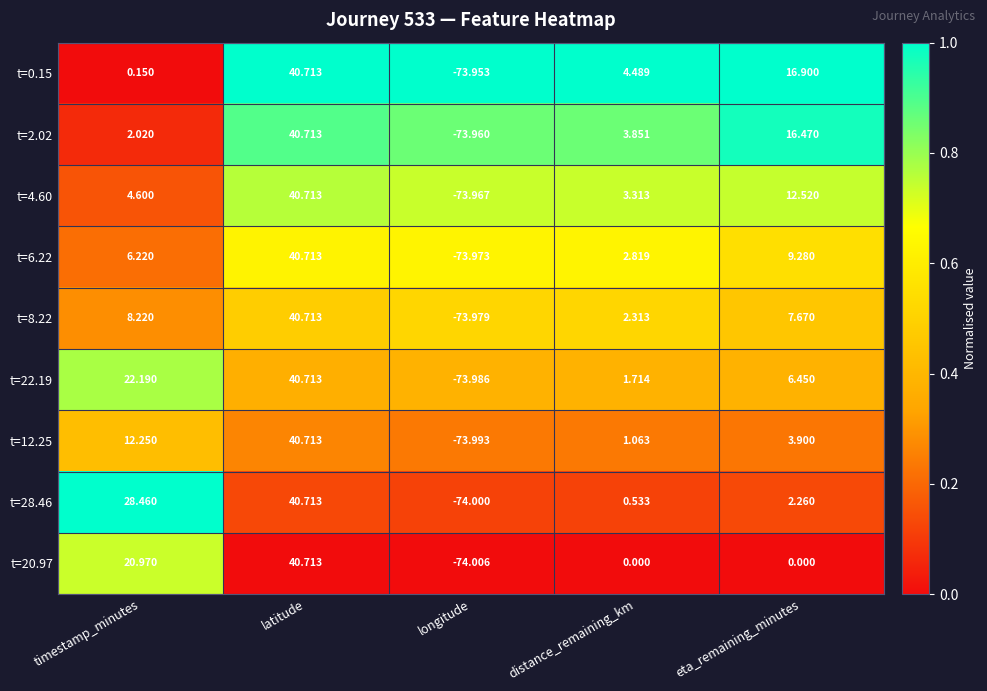

How many data points does each series have?

5